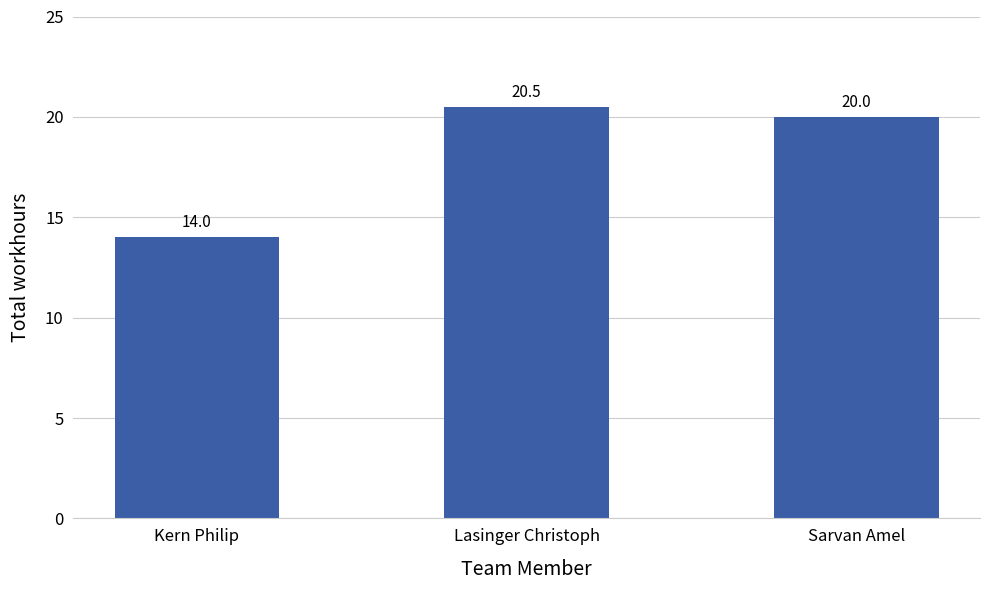

What is the change in value from Kern Philip to Lasinger Christoph?

+6.5